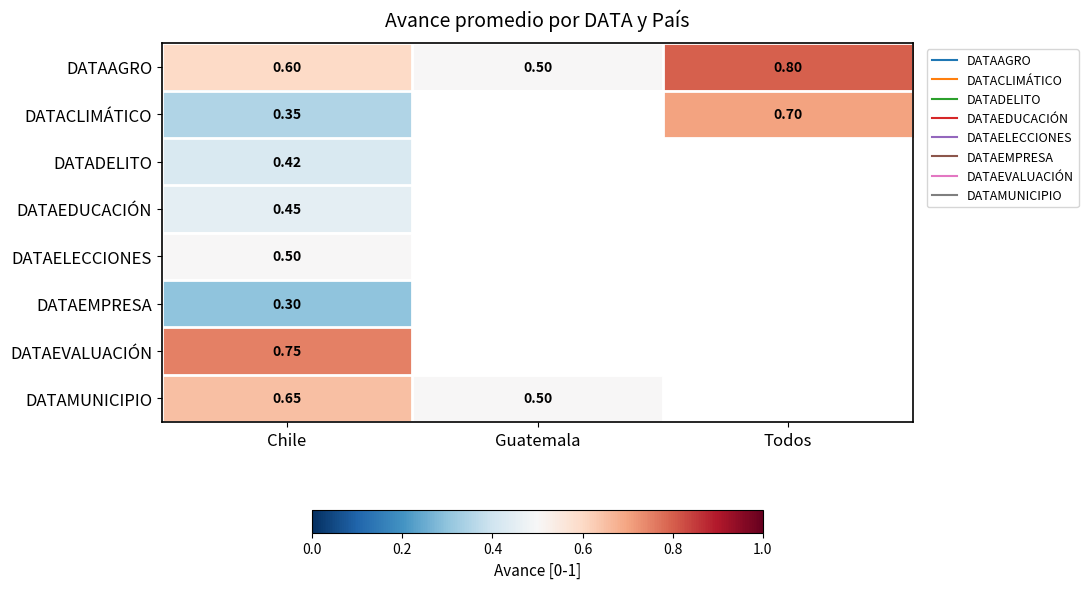

At which category is the sum across all series the highest?

Chile